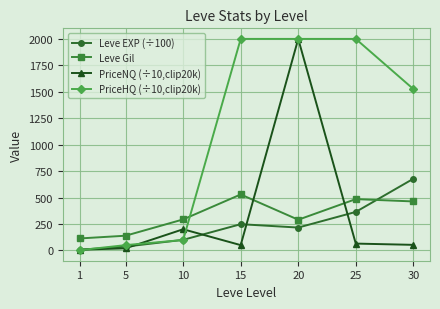

What is the value of the Leve EXP (÷100) point at the 5th from the left?

216.0